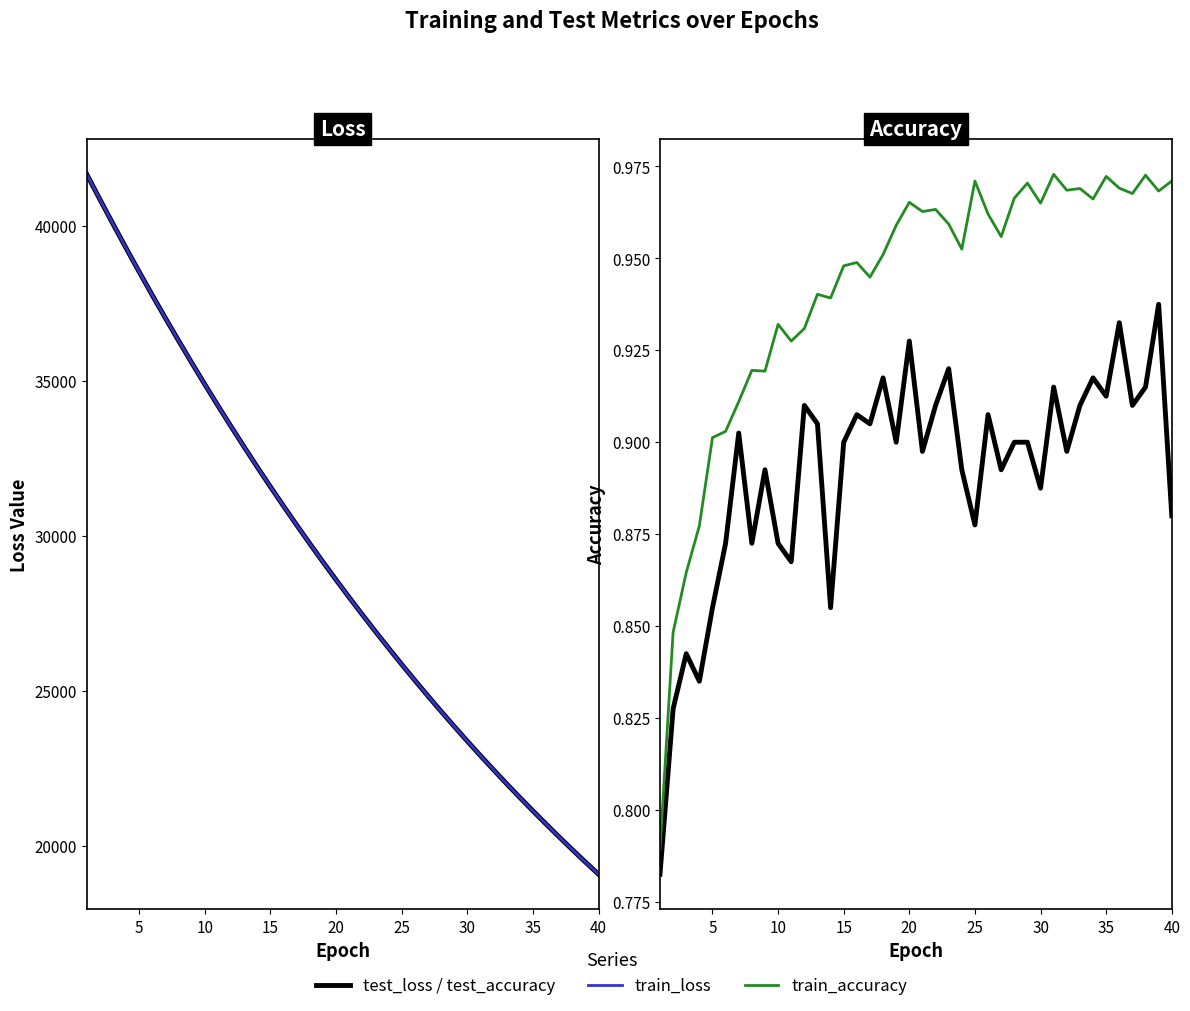

How many intersections are there between test_loss and train_loss?

3